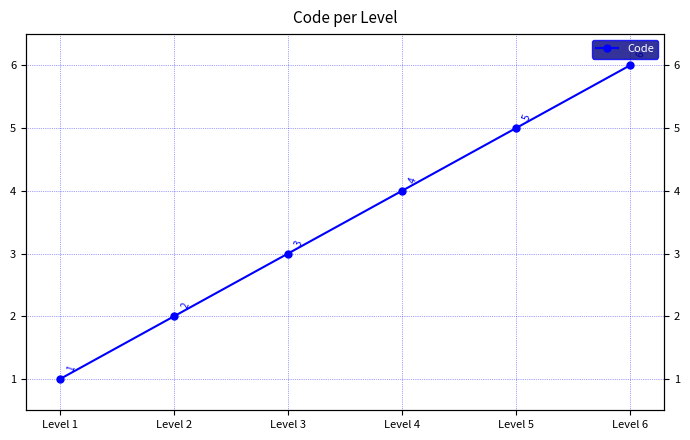

Is it true that the value at Level 6 is 9?

False